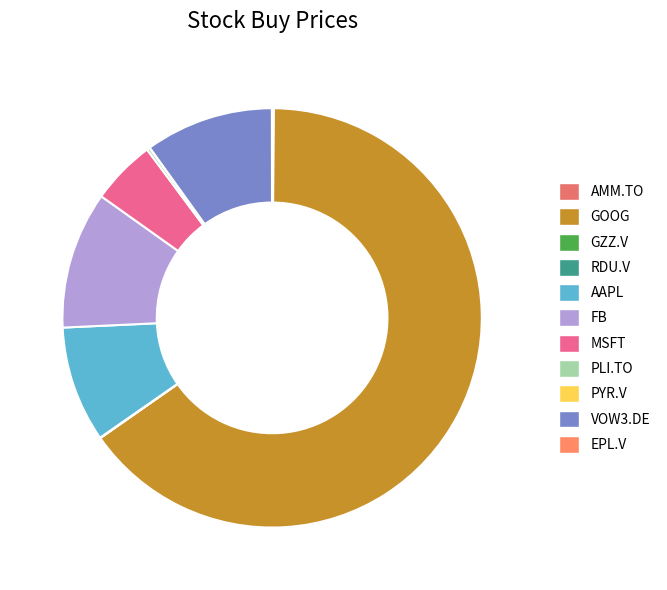

How many slices are in this pie chart?

11